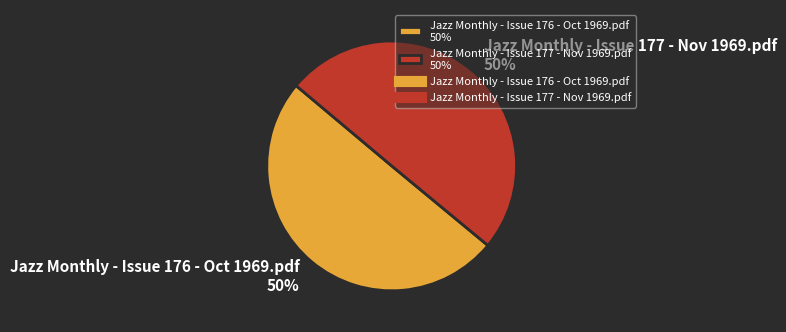

How many slices are in this pie chart?

2